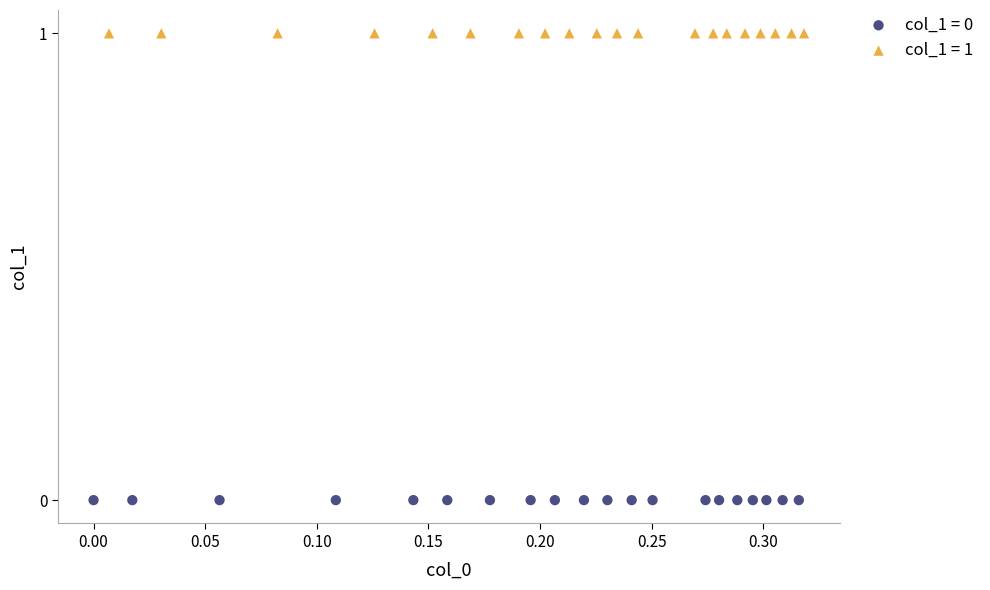

Which series contains the lowest Y value?

col_1 = 0